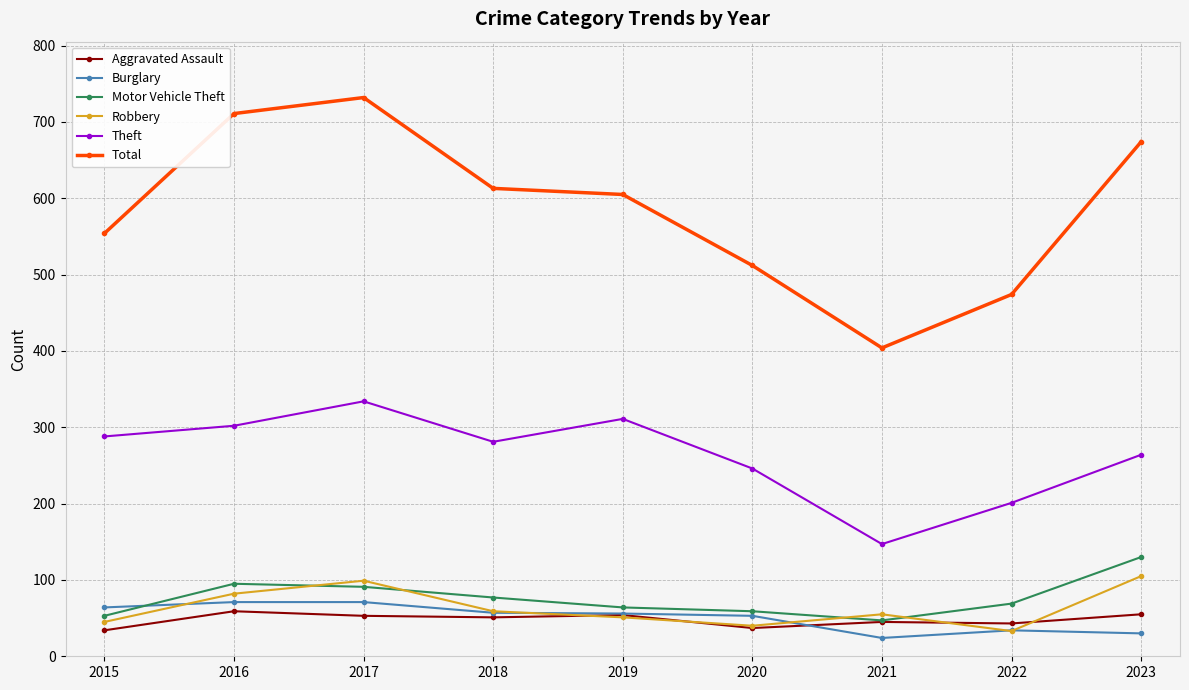

How many categories are shown in the chart?

9